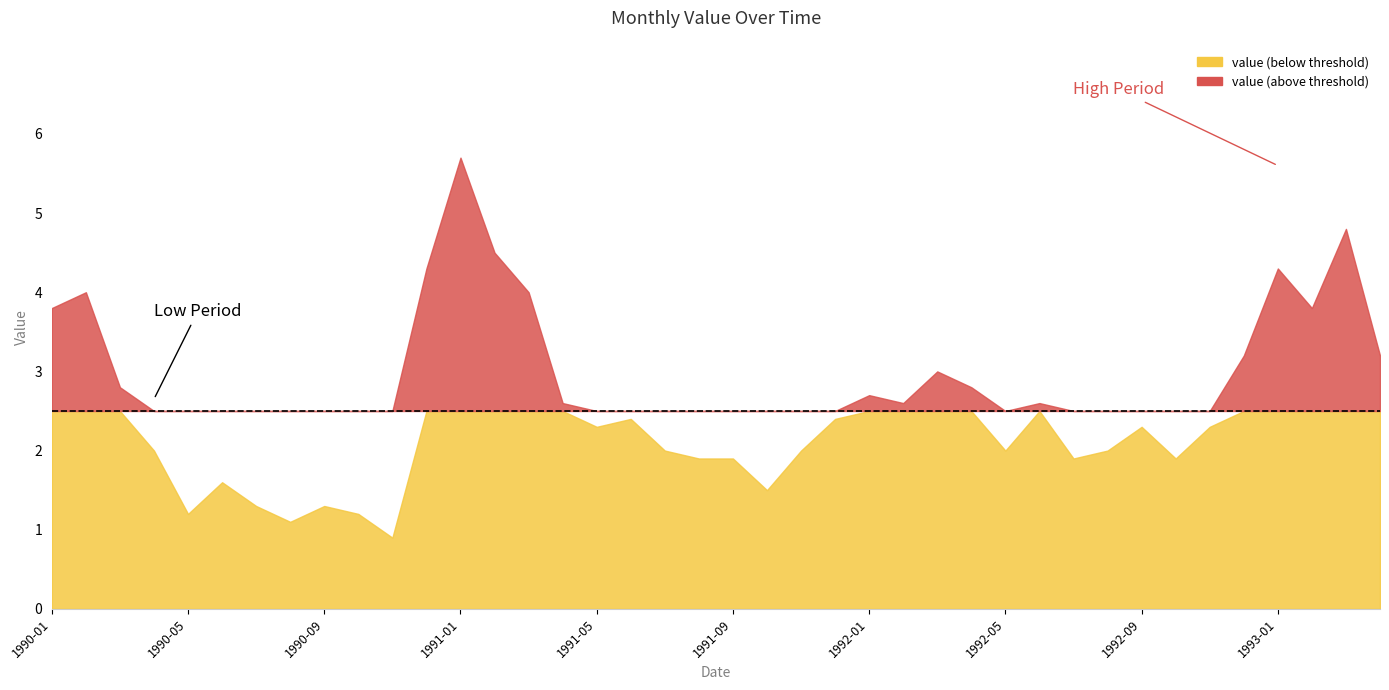

Where is the data nearest to the value 3?

1992-03